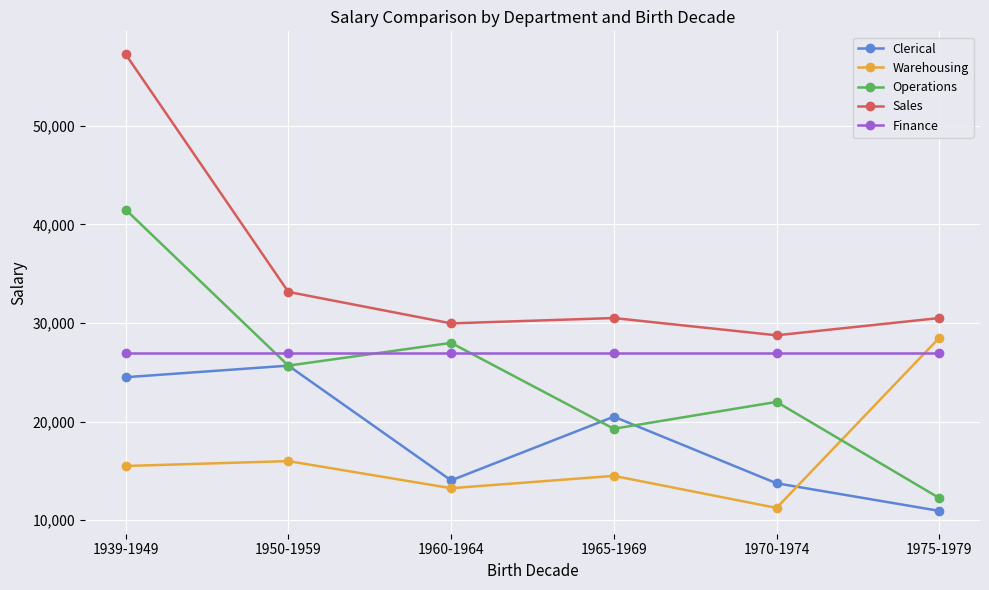

What is the average value of the Sales series?

35018